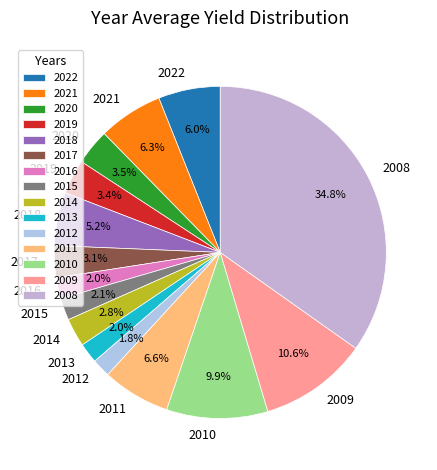

Between 2012 and 2019, which is larger?

2019